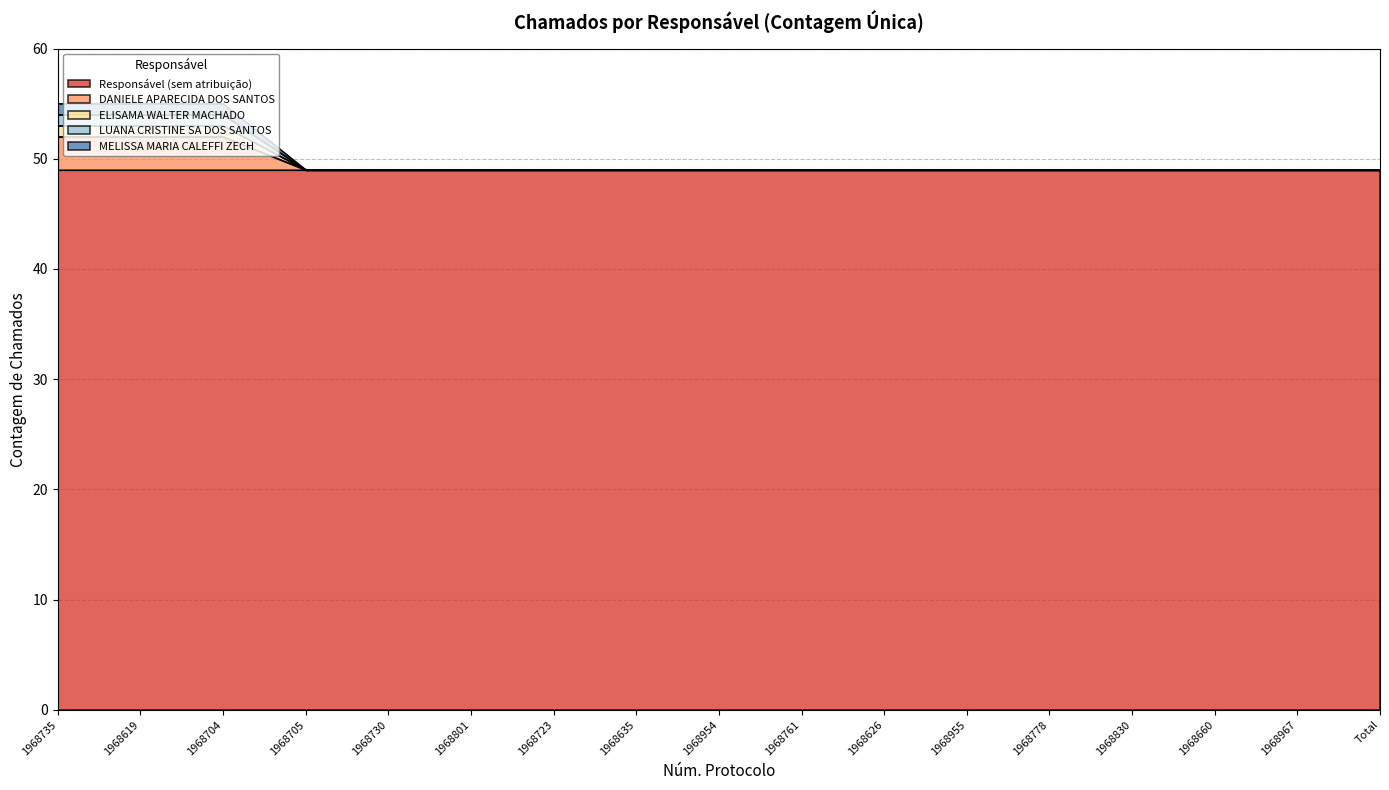

At which label is DANIELE APARECIDA DOS SANTOS closest to 50?

1968705